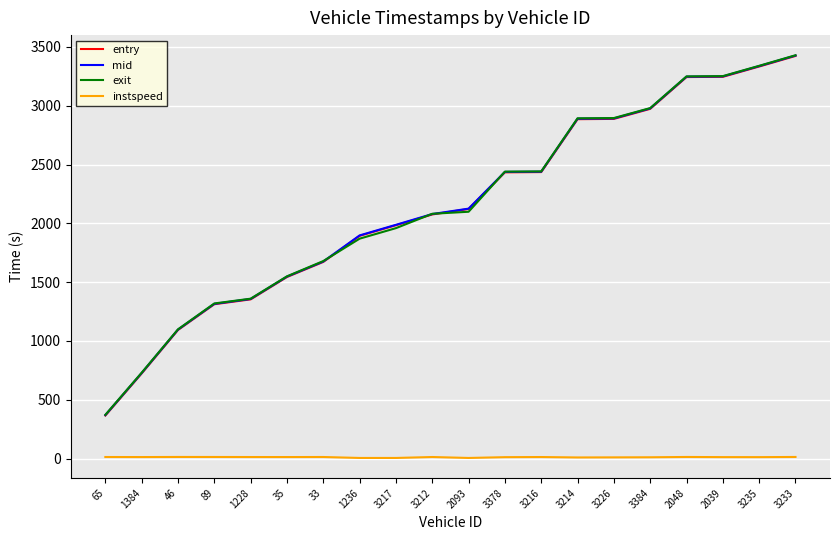

What is the maximum value for exit?

3429.4